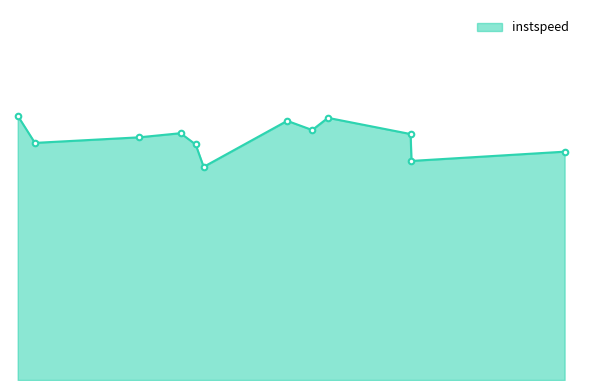

Does the chart have visible grid lines?

No